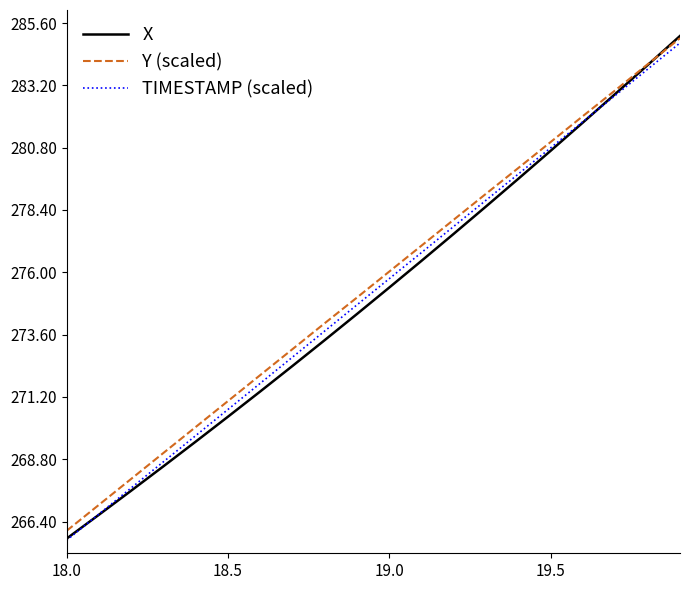

What is the average value of the TIMESTAMP (scaled) series?

275.3